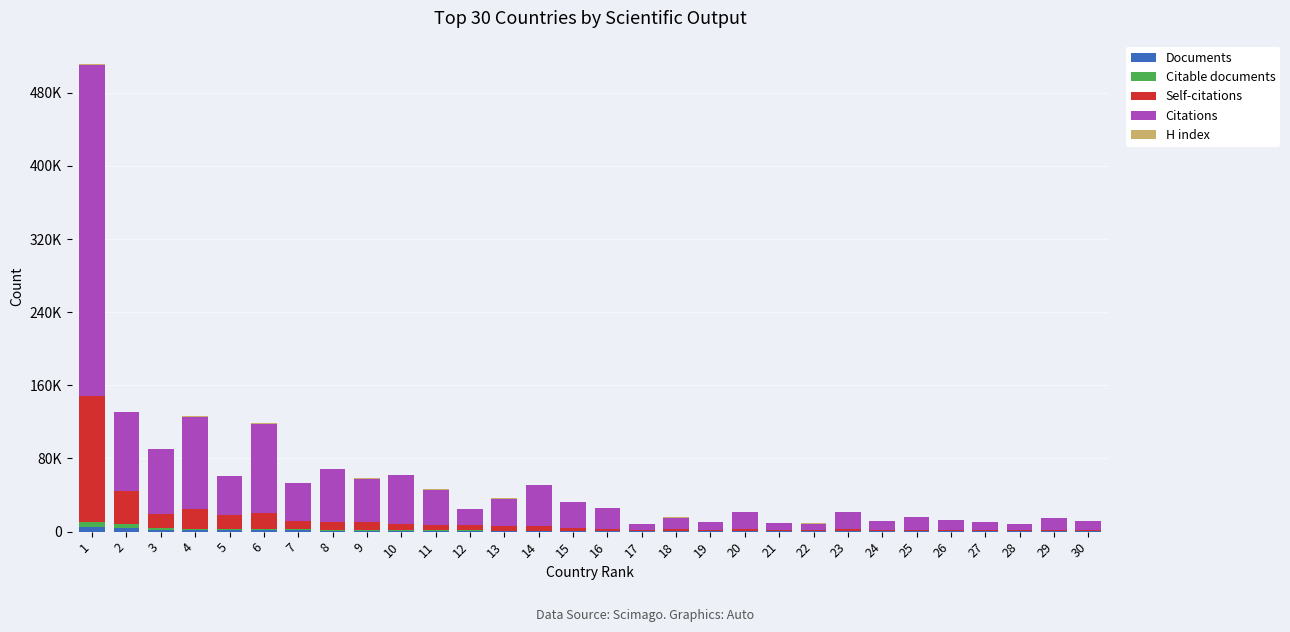

Does the chart contain stacked bars?

Yes